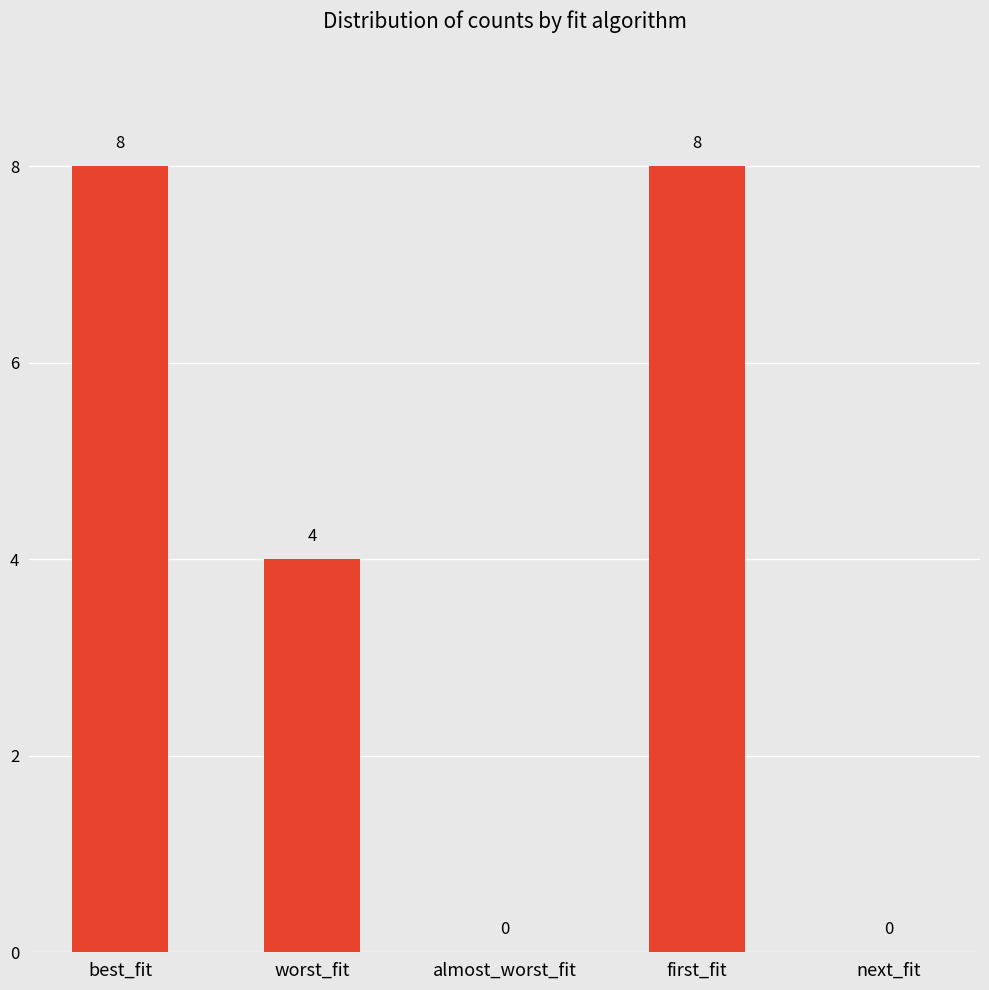

Count the number of categories in the chart.

5